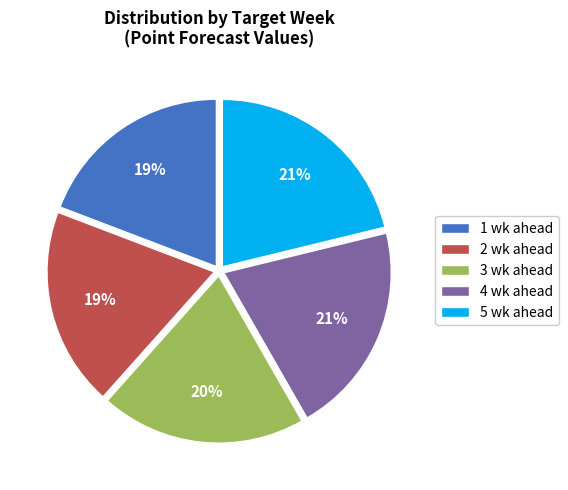

How many segments does this pie chart have?

5